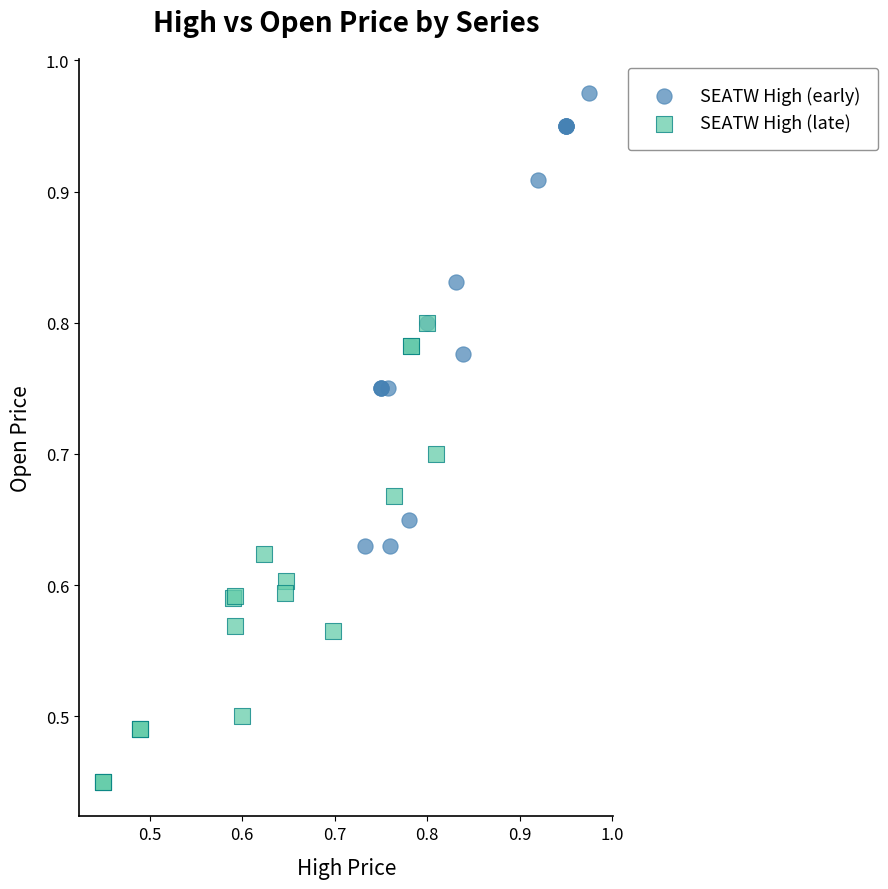

Which series reaches the maximum Y coordinate?

SEATW High (early)